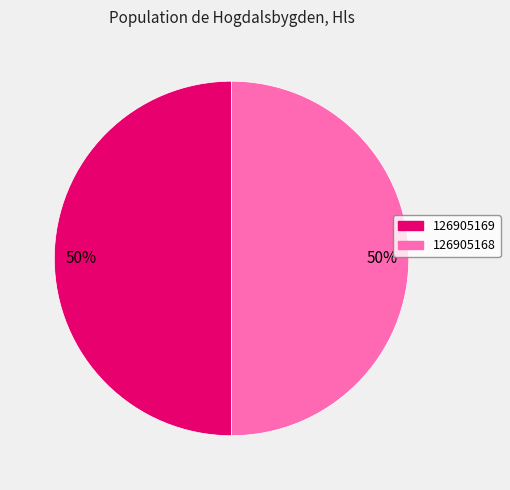

Combined, do 126905169 and 126905168 account for over 50%?

Yes